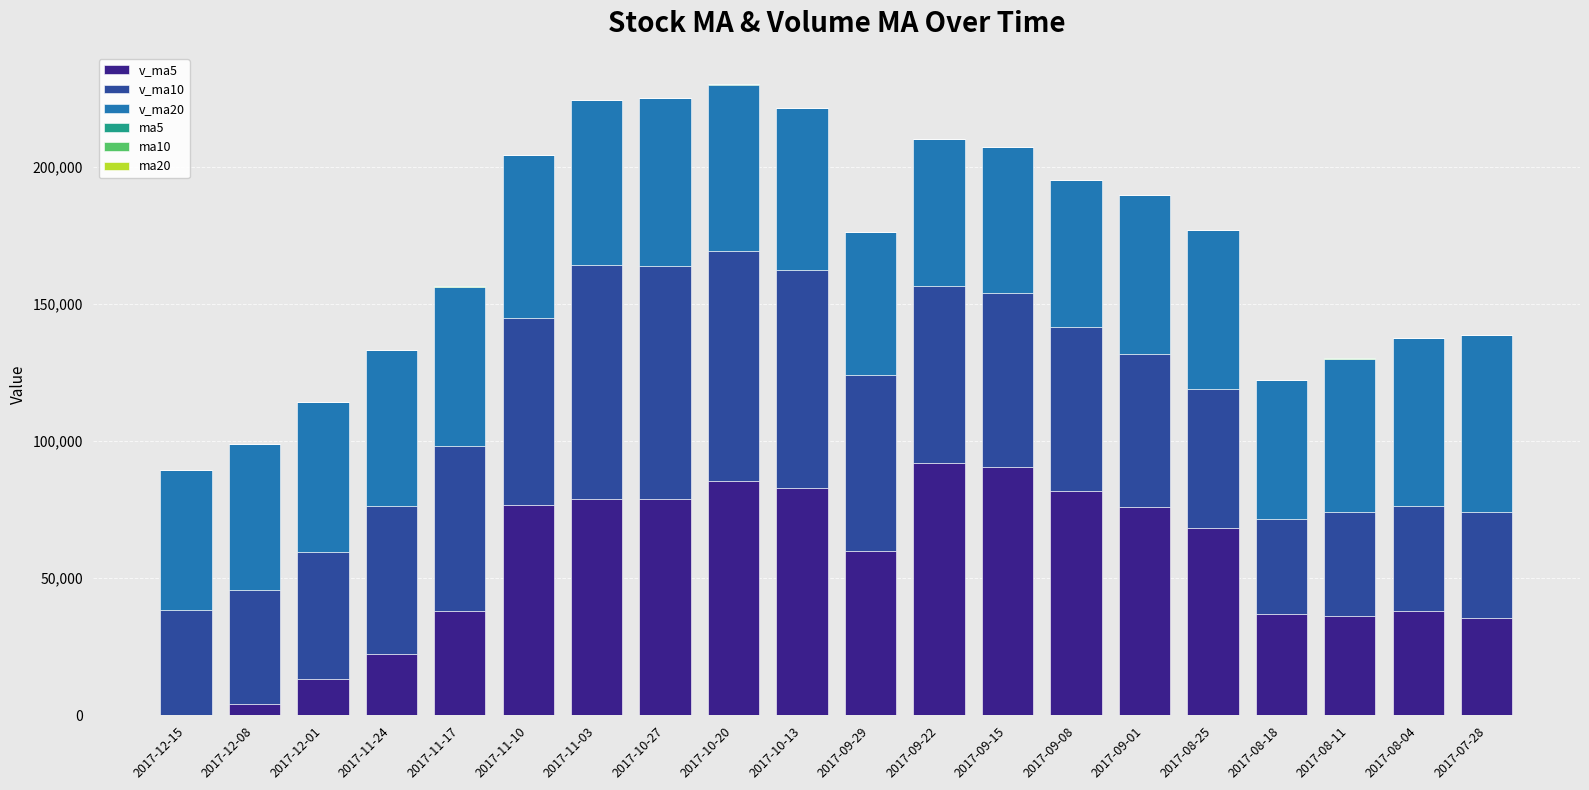

What is the difference between the v_ma20 values at 2017-11-10 and 2017-11-24?

2540.1